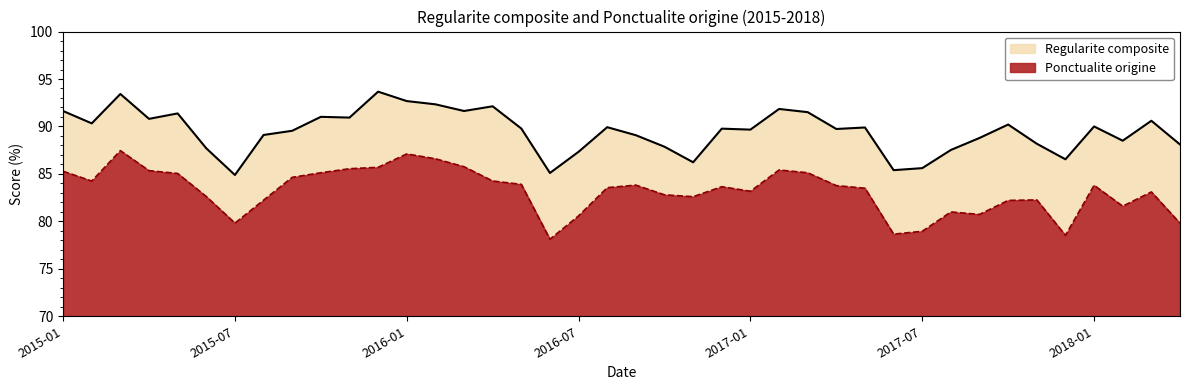

In Ponctualite origine, how many points are higher than both neighbors (excluding endpoints)?

9